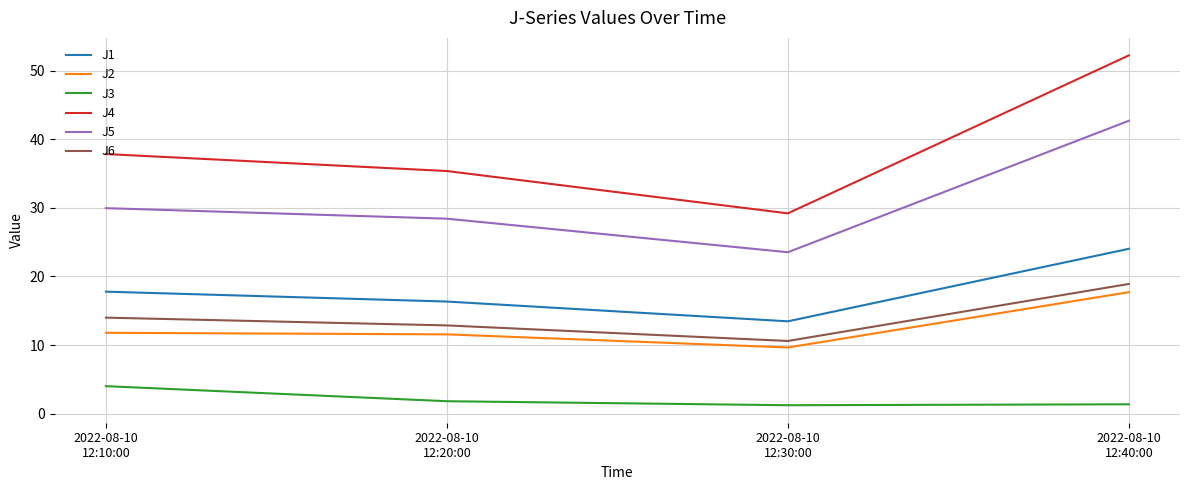

How many values in the J5 series are below 29?

2